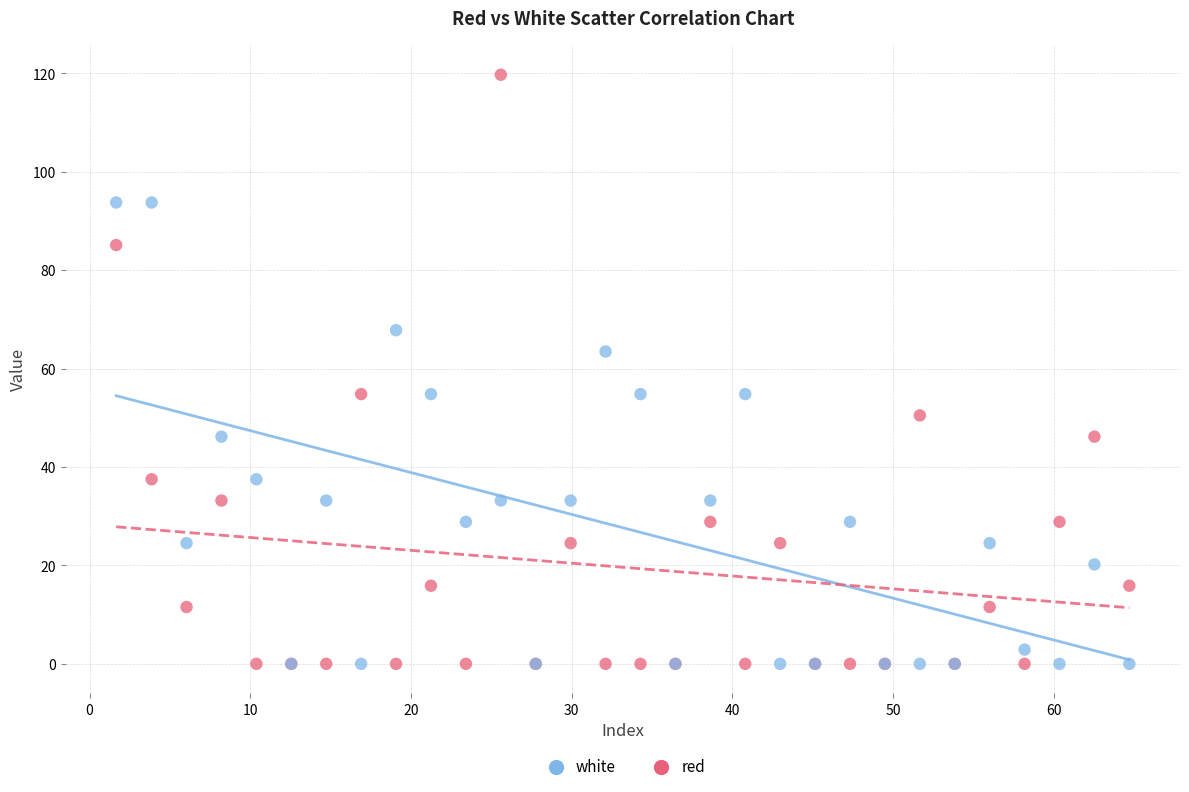

What are all the series names shown in the legend?

white, red